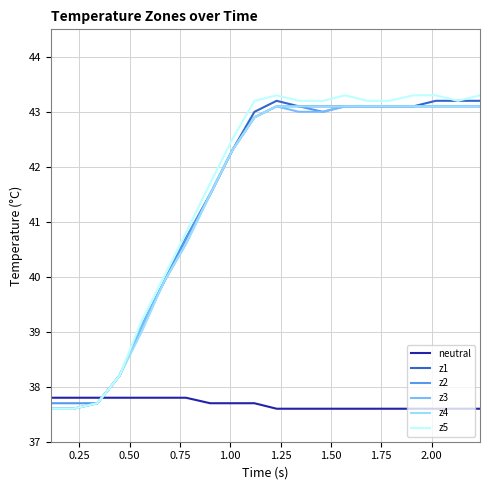

Which series ends up on top after the final intersection of z2 and neutral?

z2